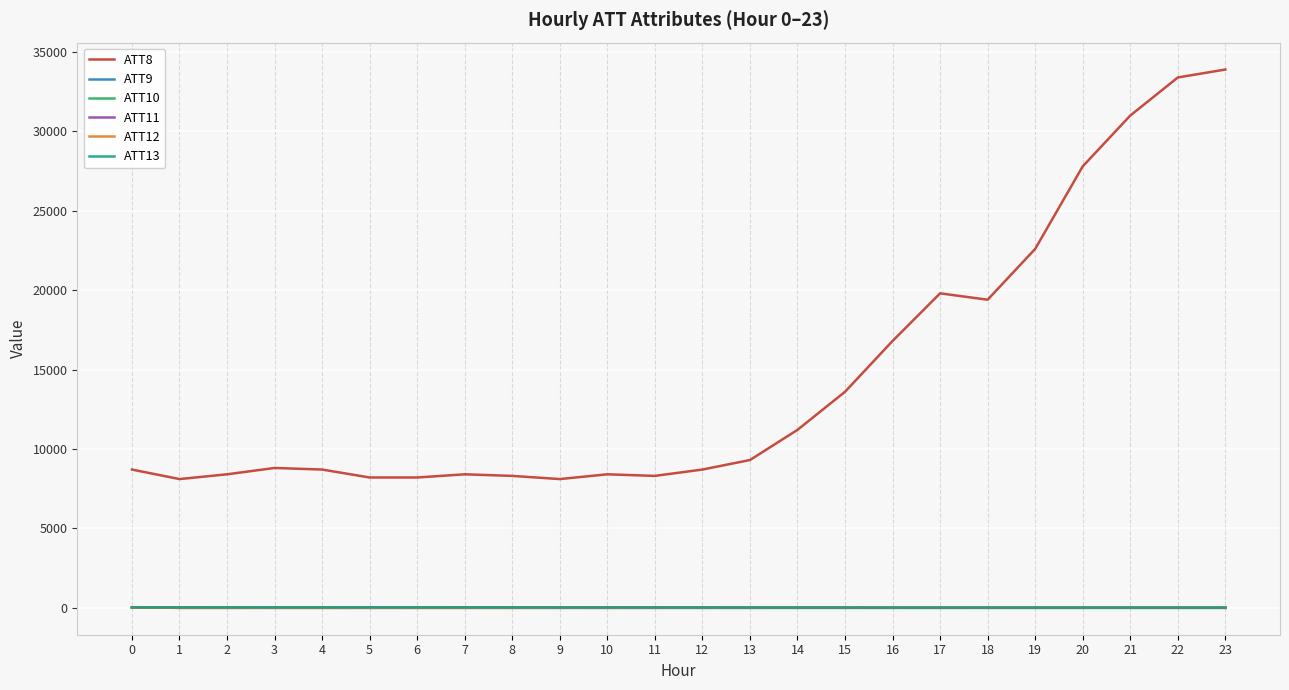

How many intersections are there between ATT12 and ATT10?

1